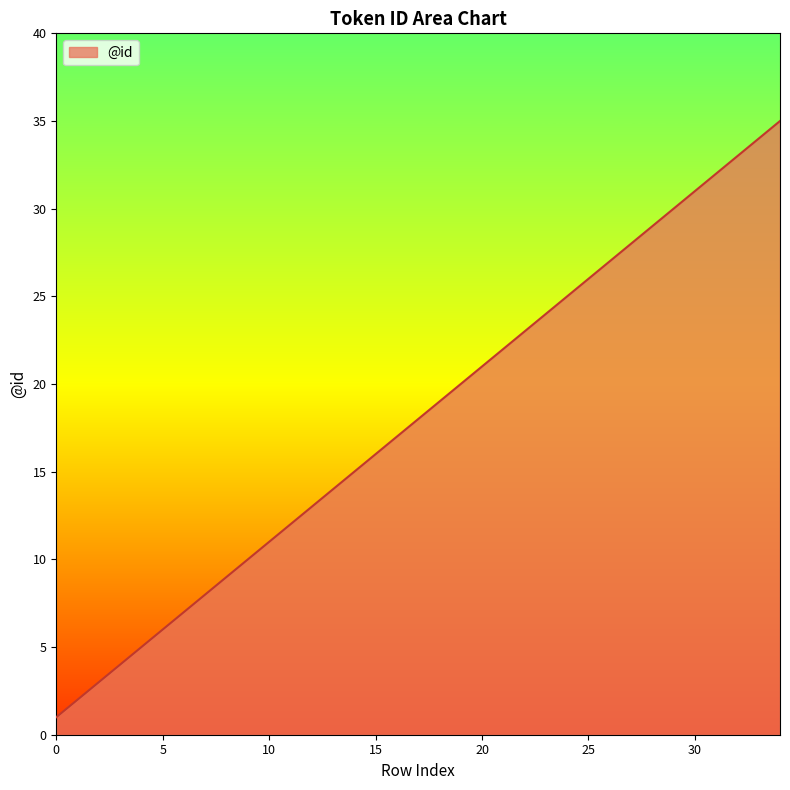

What is the maximum value shown in the chart?

35